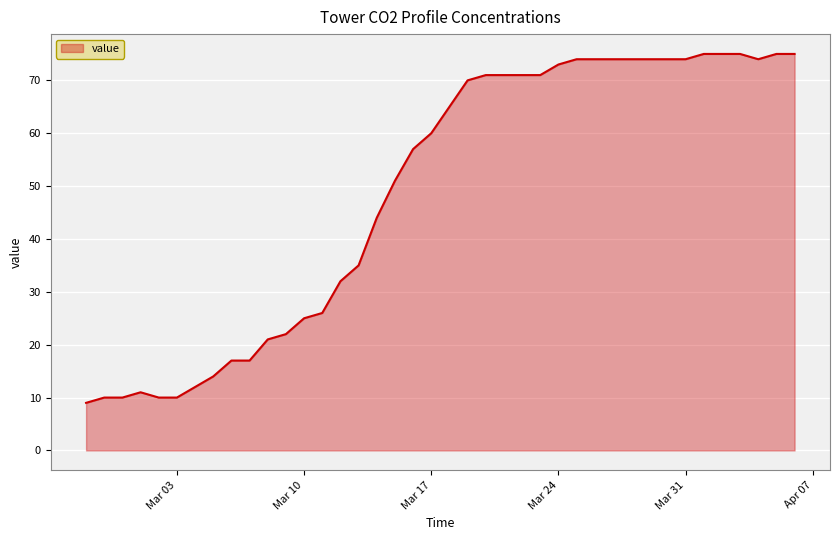

What is the minimum value shown in the chart?

9